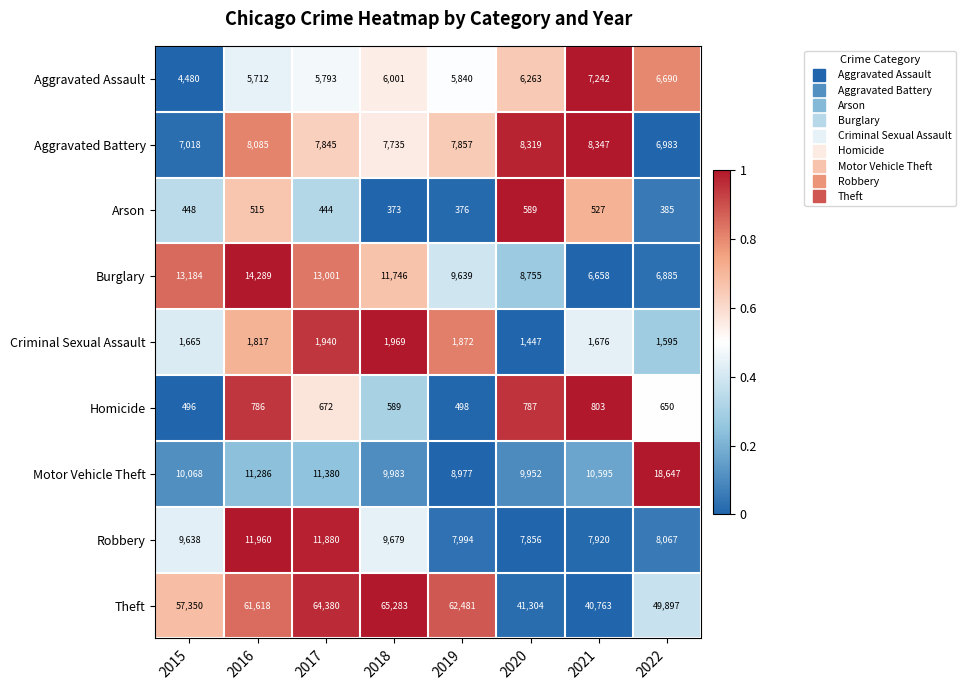

Between 2017 and 2019, which series saw the biggest shift?

Robbery